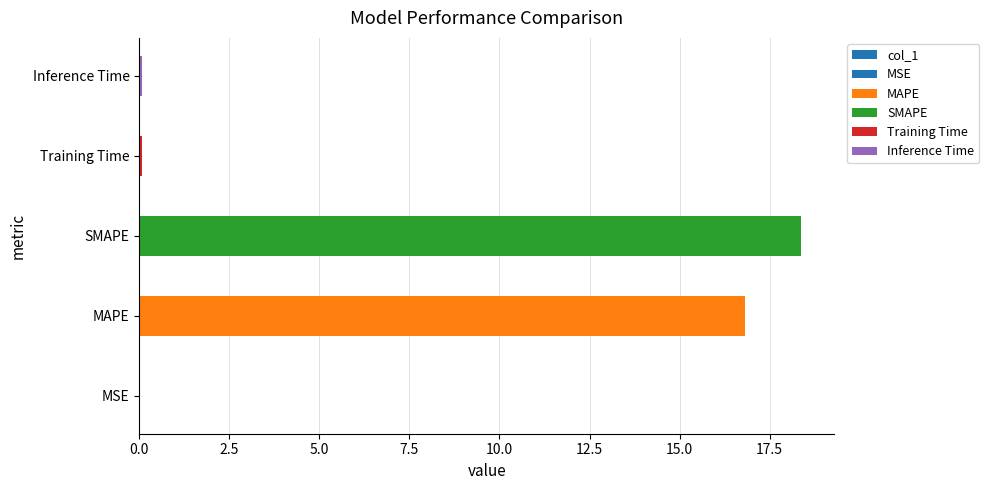

What is the difference between the values at SMAPE and MSE?

18.4